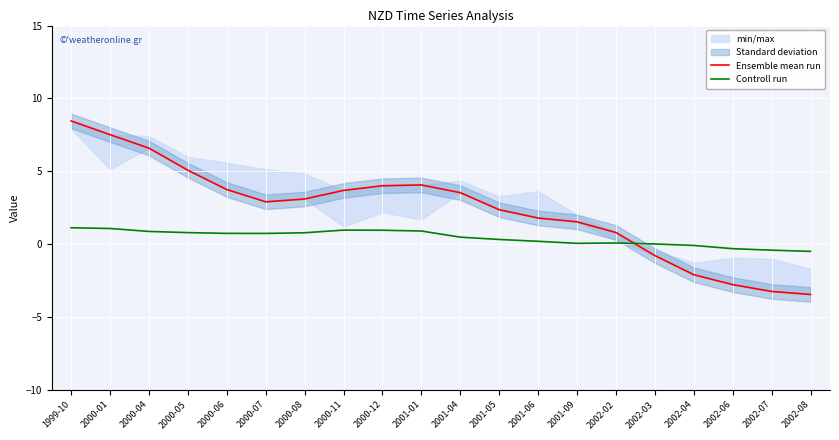

What position from the left is 2001-09?

14